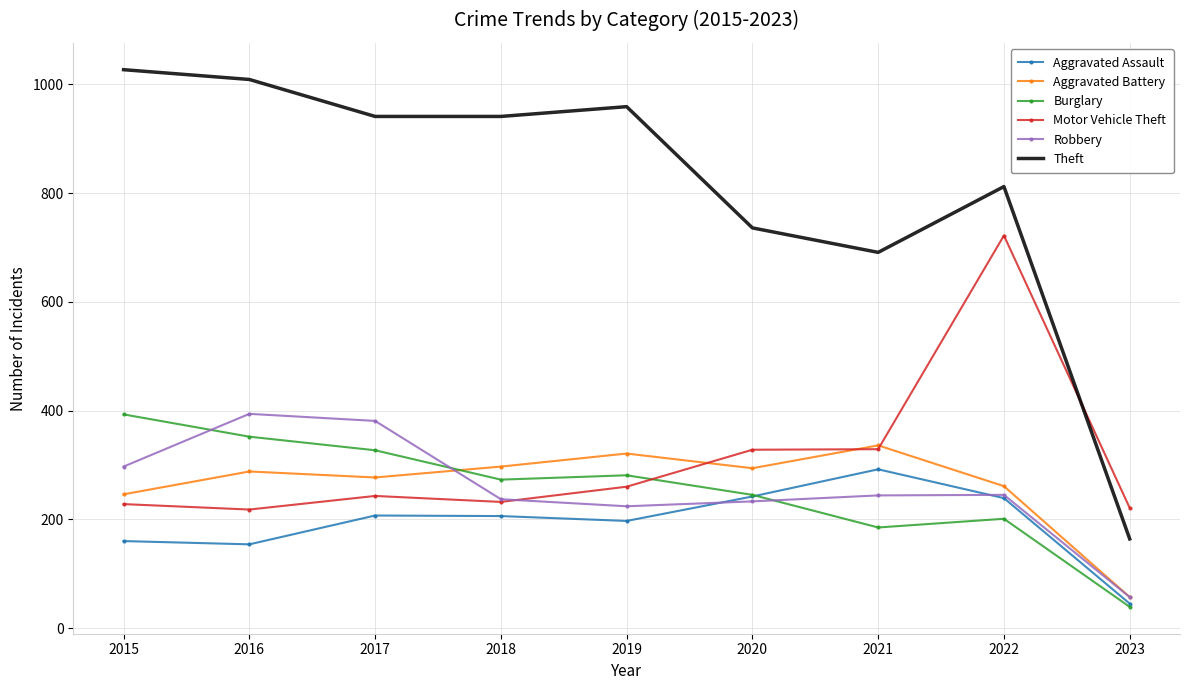

What are all the series names shown in the legend?

Aggravated Assault, Aggravated Battery, Burglary, Motor Vehicle Theft, Robbery, Theft